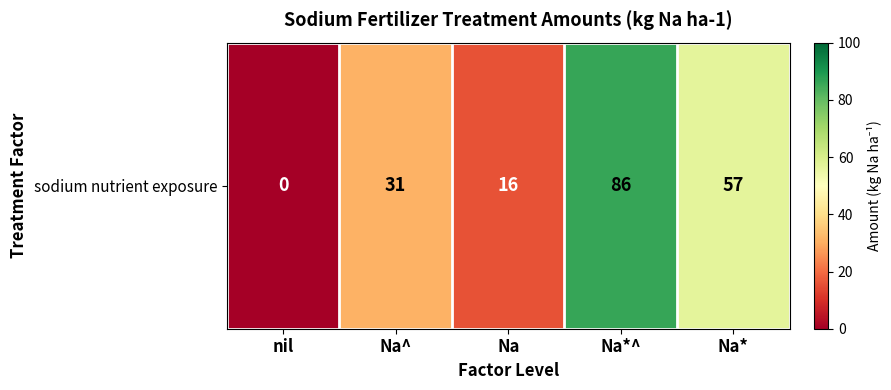

Count the number of data series in this chart.

1